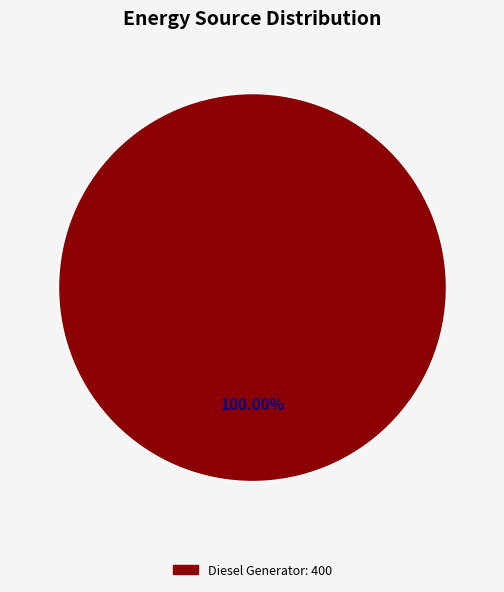

Is there a majority slice in this chart?

Yes